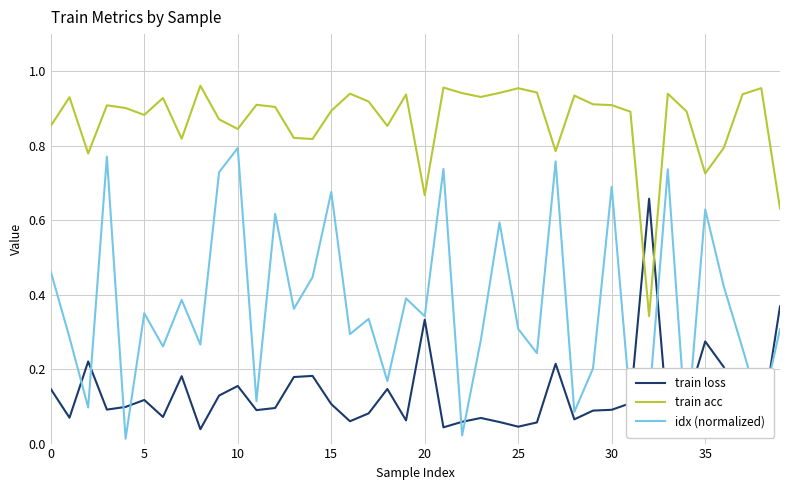

Rank the series by their average value, from lowest to highest.

train loss, idx (normalized), train acc